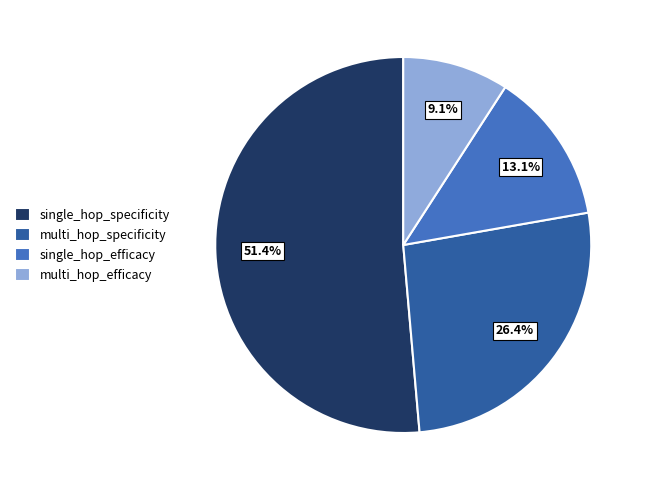

How much of the chart is everything except multi_hop_specificity?

73.6%